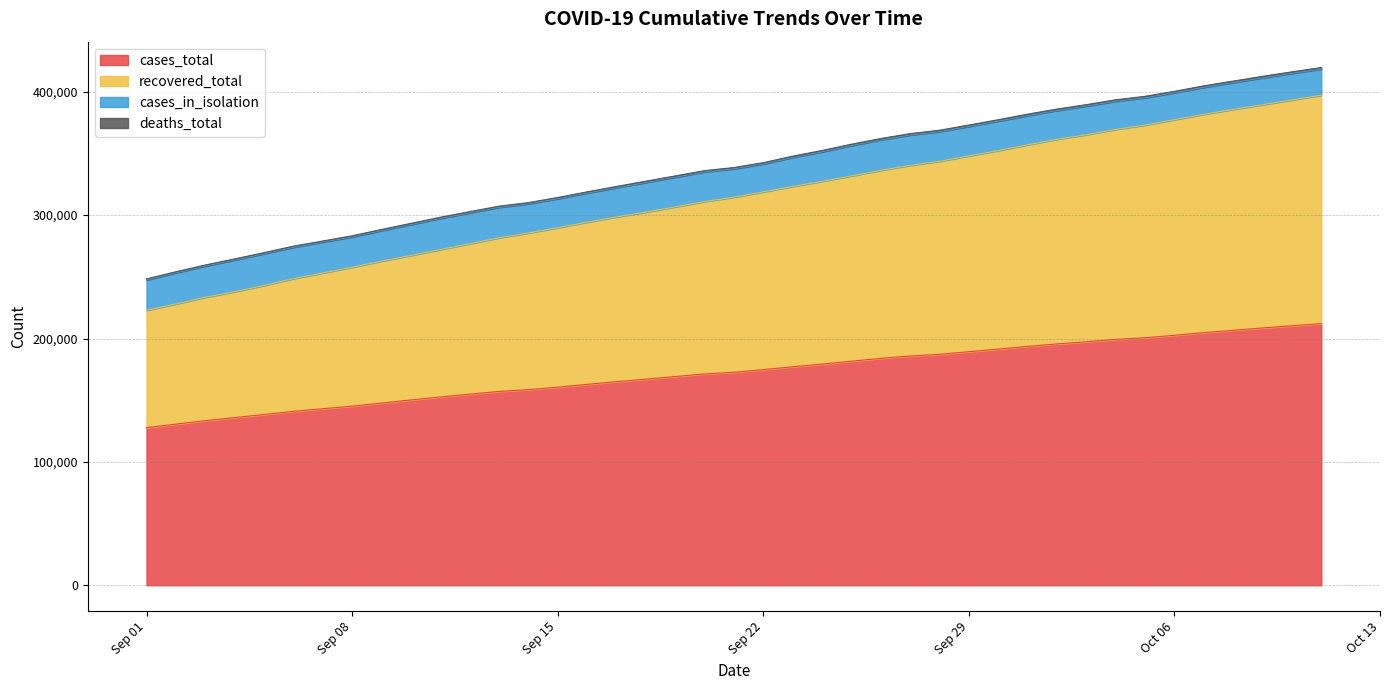

What is the maximum value shown in the chart?

419622